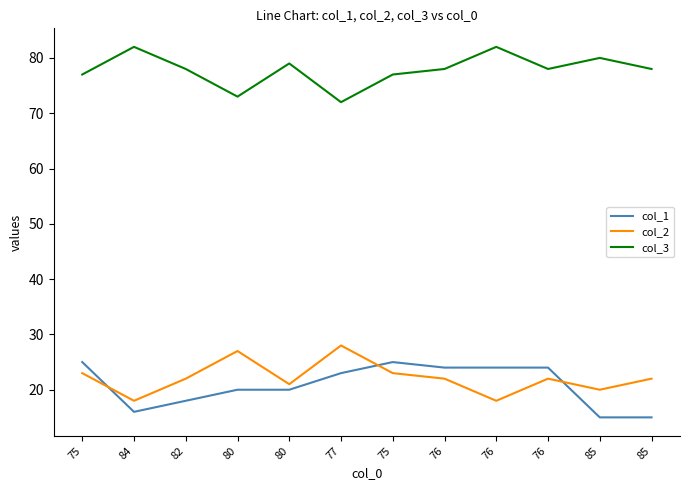

How many intersections are there between col_2 and col_1?

3